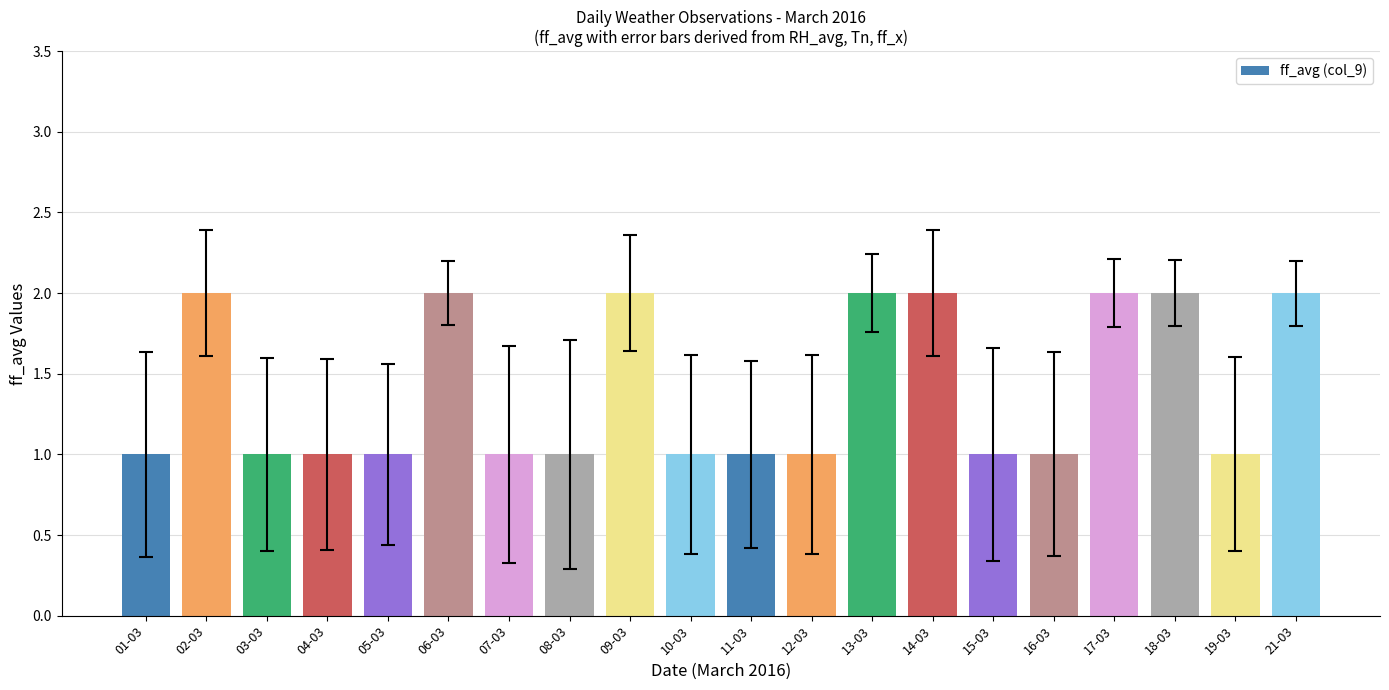

What is the difference between the second highest and second lowest values?

1